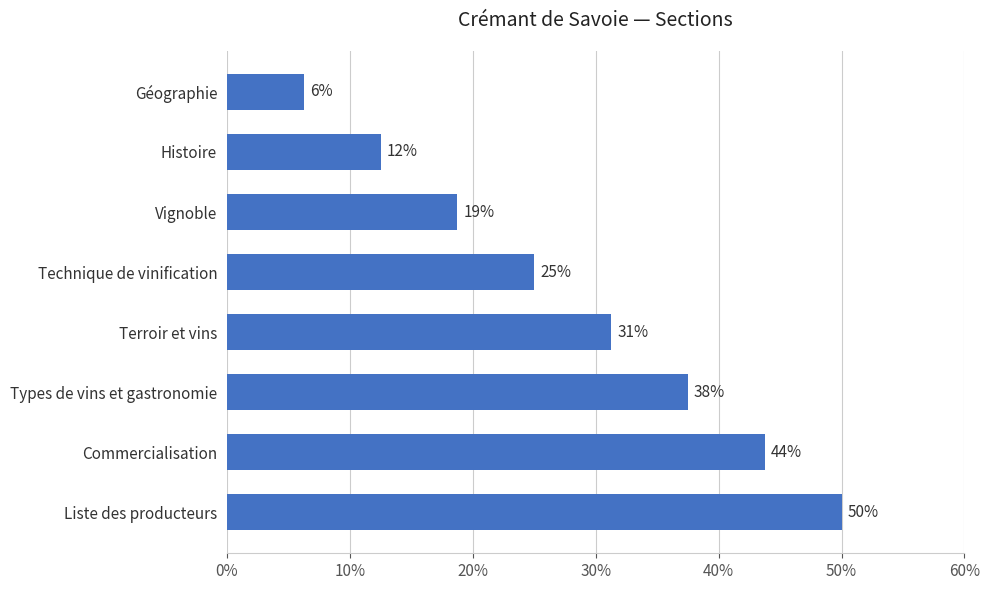

How many bars are there in total?

8